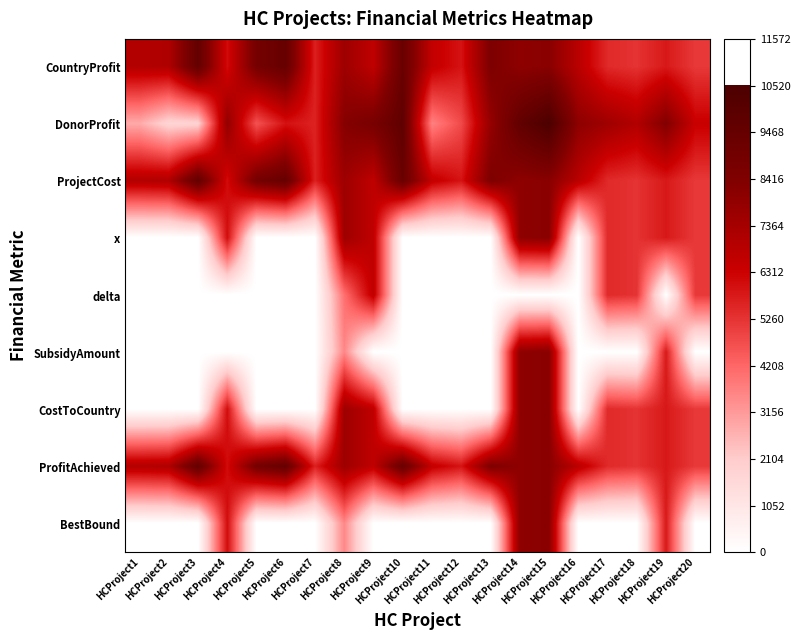

Reading left to right, what are all the values shown in this chart?

CountryProfit: HCProject1=6991	HCProject2=7095	HCProject3=9565	HCProject4=6073	HCProject5=8836	HCProject6=9462	HCProject7=5678	HCProject8=7575	HCProject9=6659	HCProject10=9324	HCProject11=6557	HCProject12=5935	HCProject13=8488	HCProject14=7991	HCProject15=8137	HCProject16=6813	HCProject17=5465	HCProject18=5281	HCProject19=5813	HCProject20=5160
DonorProfit: HCProject1=2820	HCProject2=1766	HCProject3=1863	HCProject4=7881	HCProject5=4631	HCProject6=5961	HCProject7=5622	HCProject8=8235	HCProject9=8697	HCProject10=9745	HCProject11=3668	HCProject12=4796	HCProject13=7793	HCProject14=9629	HCProject15=10523	HCProject16=8012	HCProject17=7542	HCProject18=7010	HCProject19=8348	HCProject20=6401
ProjectCost: HCProject1=6991	HCProject2=7095	HCProject3=9565	HCProject4=6073	HCProject5=8836	HCProject6=9462	HCProject7=5678	HCProject8=7575	HCProject9=6659	HCProject10=9324	HCProject11=6557	HCProject12=5935	HCProject13=8488	HCProject14=7991	HCProject15=8137	HCProject16=6813	HCProject17=5465	HCProject18=5281	HCProject19=5813	HCProject20=5160
x: HCProject1=0	HCProject2=0	HCProject3=0	HCProject4=6073	HCProject5=0	HCProject6=0	HCProject7=0	HCProject8=7575	HCProject9=6659	HCProject10=0	HCProject11=0	HCProject12=0	HCProject13=0	HCProject14=7991	HCProject15=8137	HCProject16=0	HCProject17=5465	HCProject18=5281	HCProject19=5813	HCProject20=5160
delta: HCProject1=0	HCProject2=0	HCProject3=0	HCProject4=0	HCProject5=0	HCProject6=0	HCProject7=0	HCProject8=4026	HCProject9=6659	HCProject10=0	HCProject11=0	HCProject12=0	HCProject13=0	HCProject14=0	HCProject15=0	HCProject16=0	HCProject17=5465	HCProject18=5281	HCProject19=0	HCProject20=5160
SubsidyAmount: HCProject1=0	HCProject2=0	HCProject3=0	HCProject4=0	HCProject5=0	HCProject6=0	HCProject7=0	HCProject8=3549	HCProject9=0	HCProject10=0	HCProject11=0	HCProject12=0	HCProject13=0	HCProject14=7991	HCProject15=8137	HCProject16=0	HCProject17=0	HCProject18=0	HCProject19=5813	HCProject20=0
CostToCountry: HCProject1=0	HCProject2=0	HCProject3=0	HCProject4=6073	HCProject5=0	HCProject6=0	HCProject7=0	HCProject8=7575	HCProject9=6659	HCProject10=0	HCProject11=0	HCProject12=0	HCProject13=0	HCProject14=7991	HCProject15=8137	HCProject16=0	HCProject17=5465	HCProject18=5281	HCProject19=5813	HCProject20=5160
ProfitAchieved: HCProject1=6991	HCProject2=7095	HCProject3=9565	HCProject4=6073	HCProject5=8836	HCProject6=9462	HCProject7=5678	HCProject8=7575	HCProject9=6659	HCProject10=9324	HCProject11=6557	HCProject12=5935	HCProject13=8488	HCProject14=7991	HCProject15=8137	HCProject16=6813	HCProject17=5465	HCProject18=5281	HCProject19=5813	HCProject20=5160
BestBound: HCProject1=0	HCProject2=0	HCProject3=0	HCProject4=6073	HCProject5=0	HCProject6=0	HCProject7=0	HCProject8=3549	HCProject9=0	HCProject10=0	HCProject11=0	HCProject12=0	HCProject13=0	HCProject14=7991	HCProject15=8137	HCProject16=0	HCProject17=0	HCProject18=0	HCProject19=5813	HCProject20=0